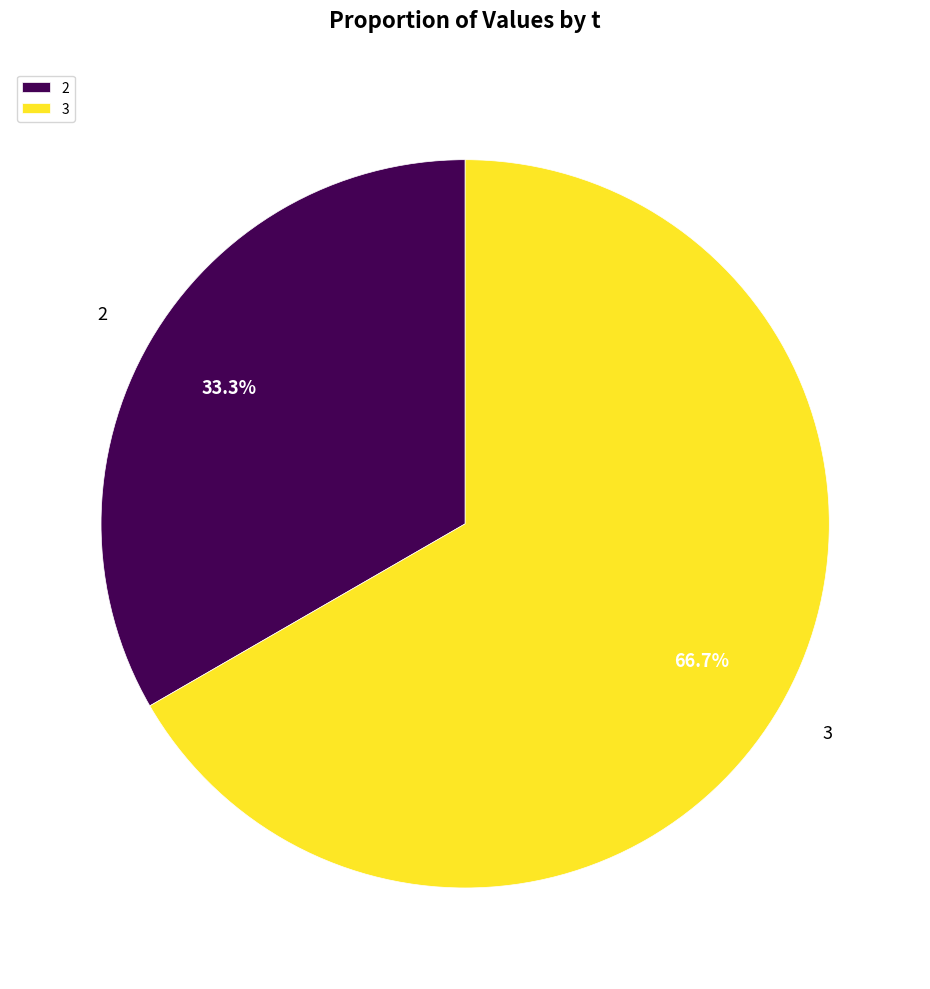

Which category has the biggest portion of the pie?

3